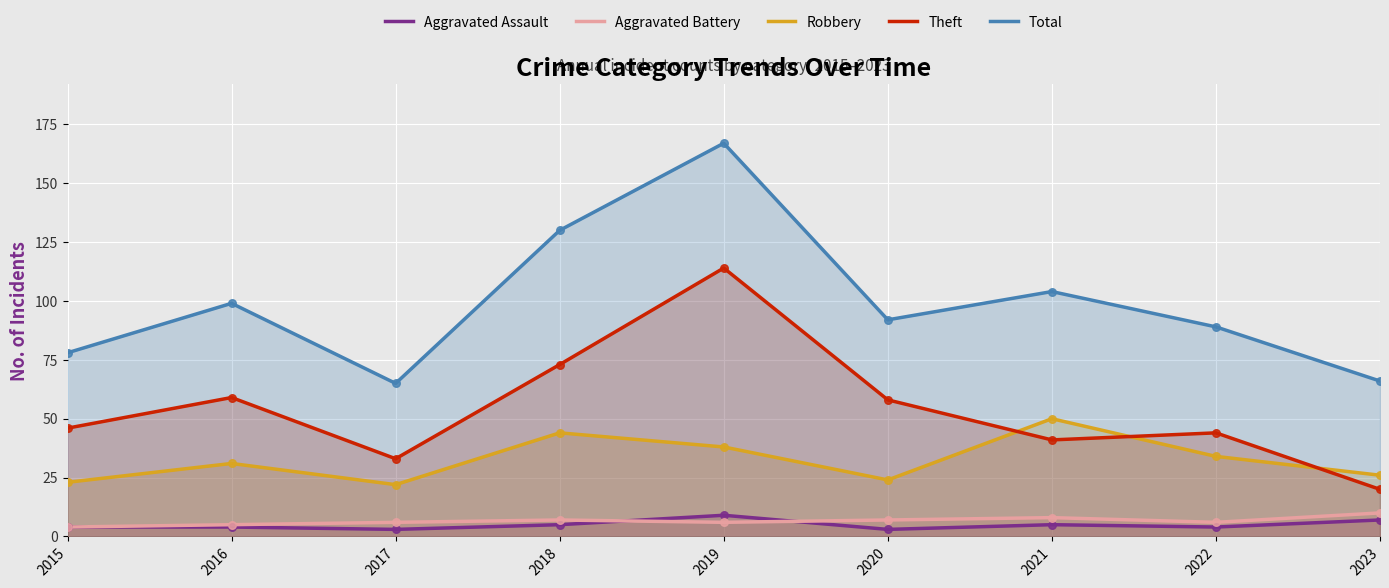

Which series has the widest spread of Y values?

Total